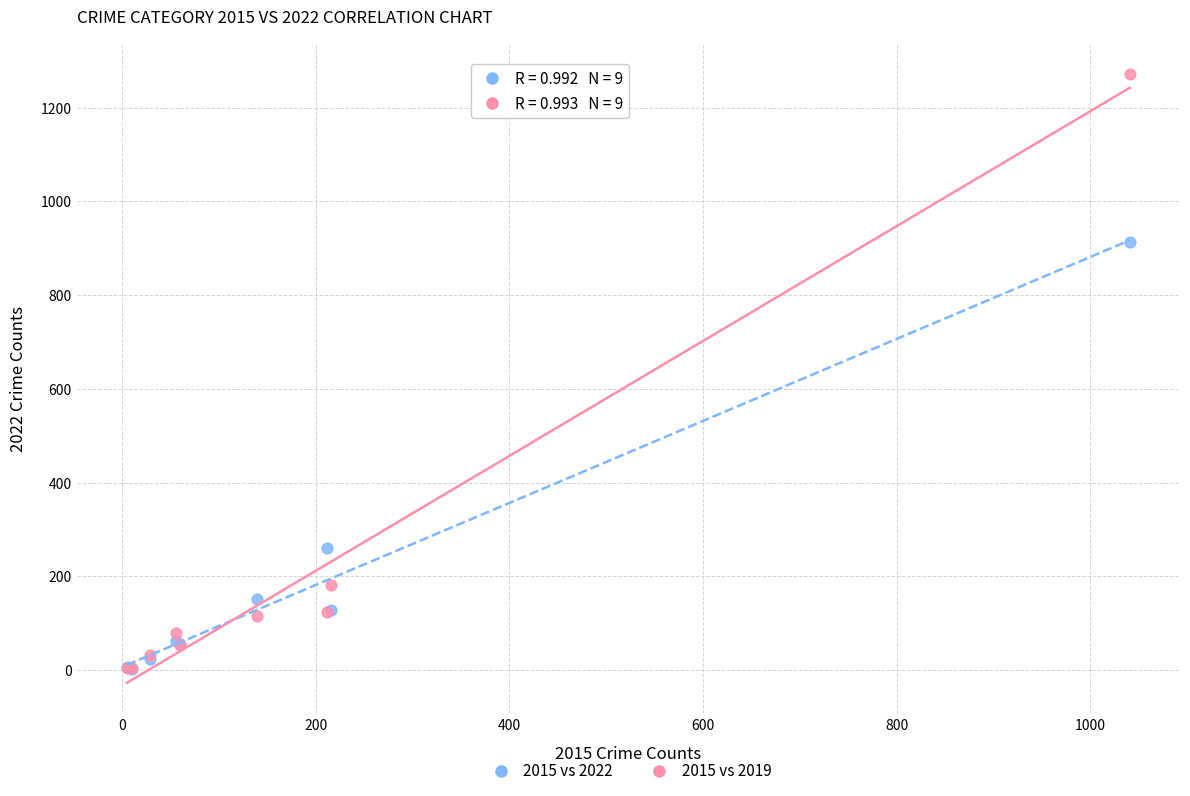

What are all the series names shown in the legend?

2015 vs 2022, 2015 vs 2019